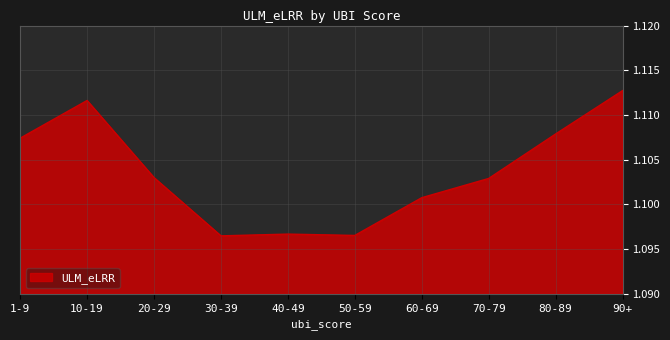

Between 10-19 and 30-39, which is larger?

10-19